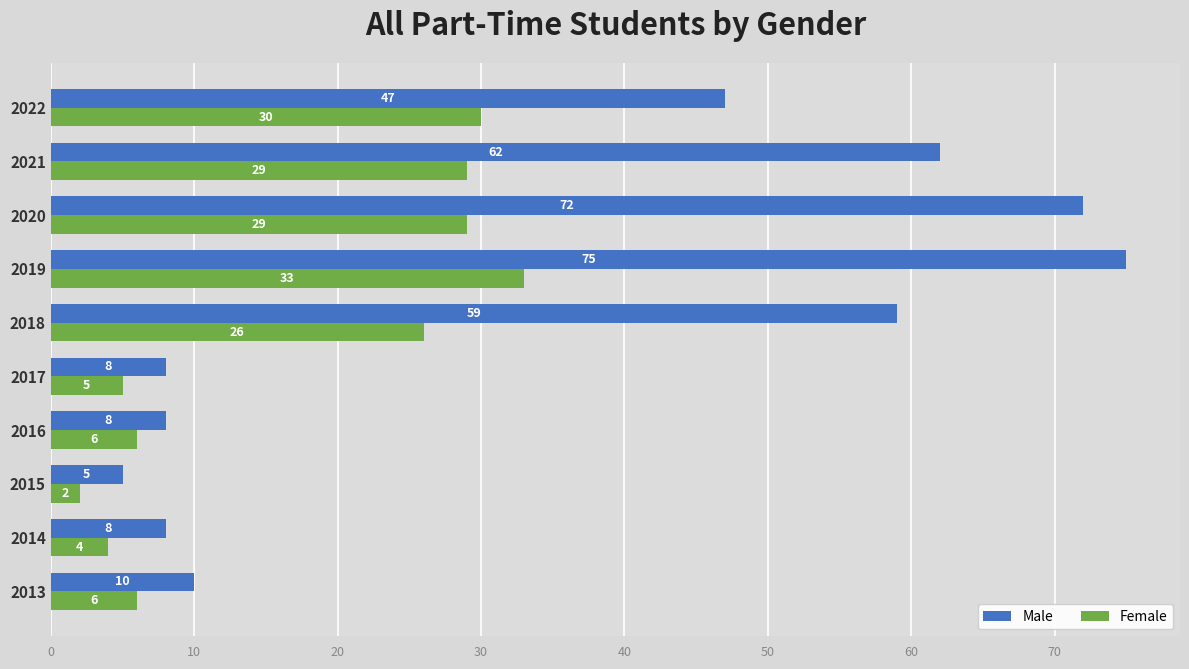

At which label does Female reach its peak?

2019